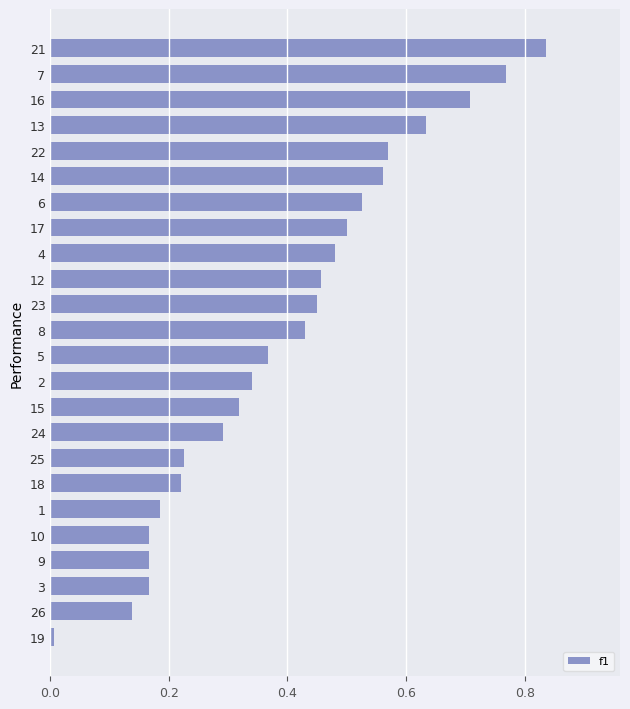

The chart shows a value of 0.5 at 6. True or false?

True